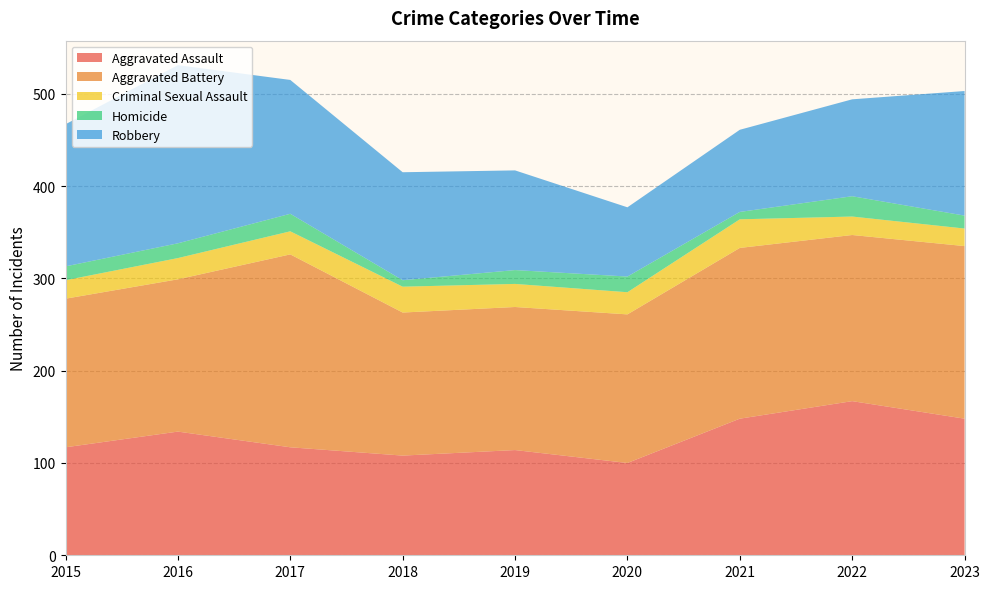

Reading left to right, list all the values displayed in this chart.

Aggravated Assault: 117	134	117	108	114	100	148	167	148
Aggravated Battery: 161	165	209	155	155	161	185	180	187
Criminal Sexual Assault: 20	23	25	28	25	24	31	20	19
Homicide: 15	16	19	7	15	17	8	22	14
Robbery: 154	193	145	117	108	75	89	105	135